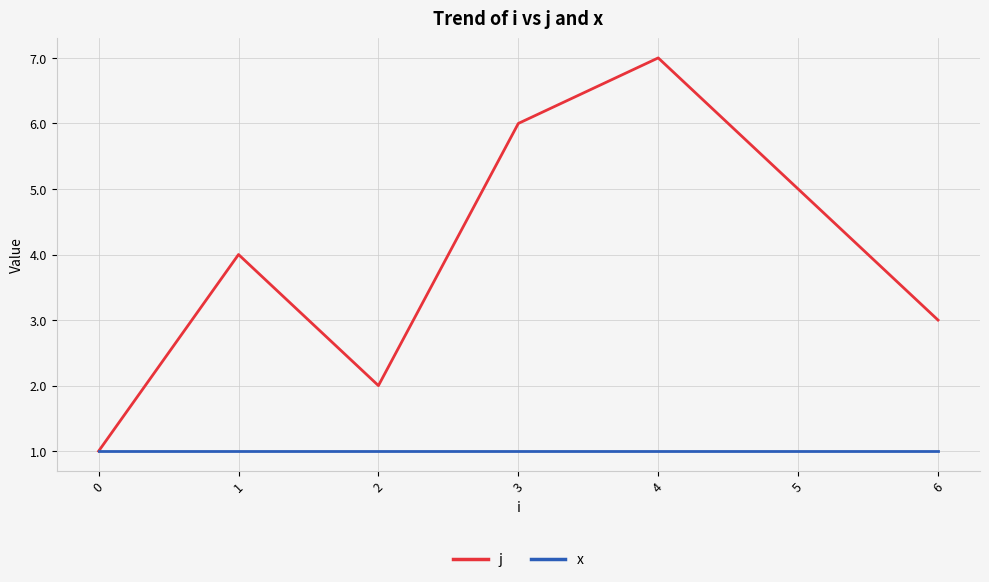

Which series has the largest total across all categories?

j